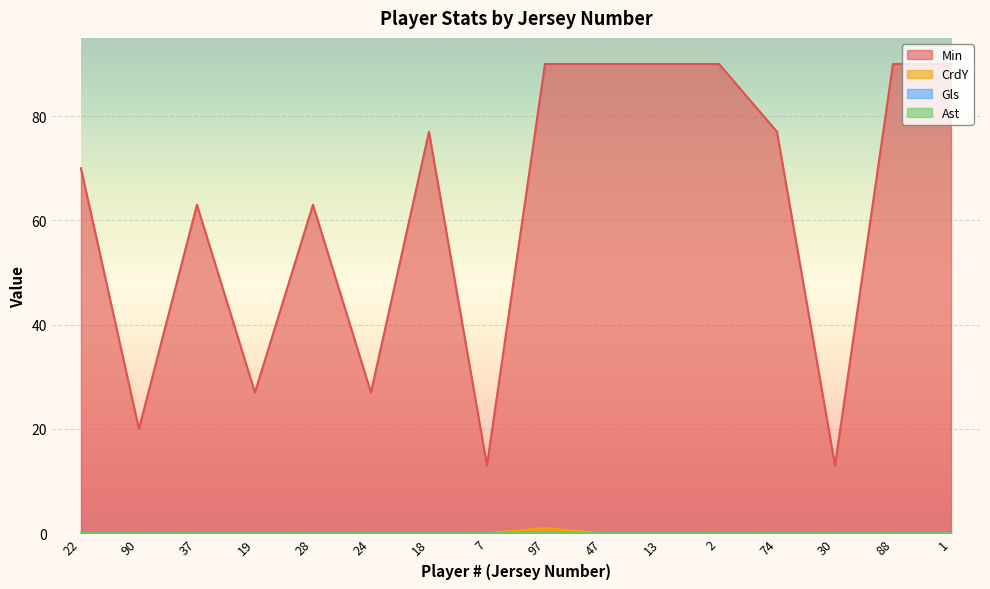

At which label is CrdY closest to 0?

22